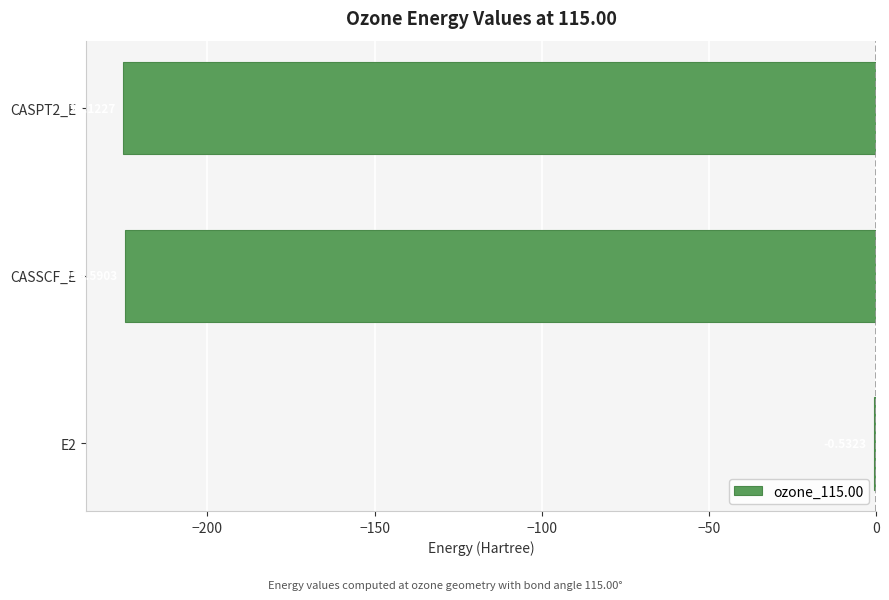

Where is the data nearest to the value -112?

E2